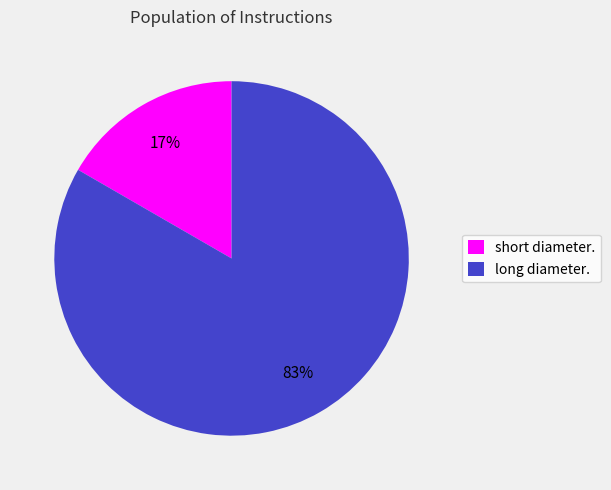

Which category has the smallest portion of the pie?

short diameter.